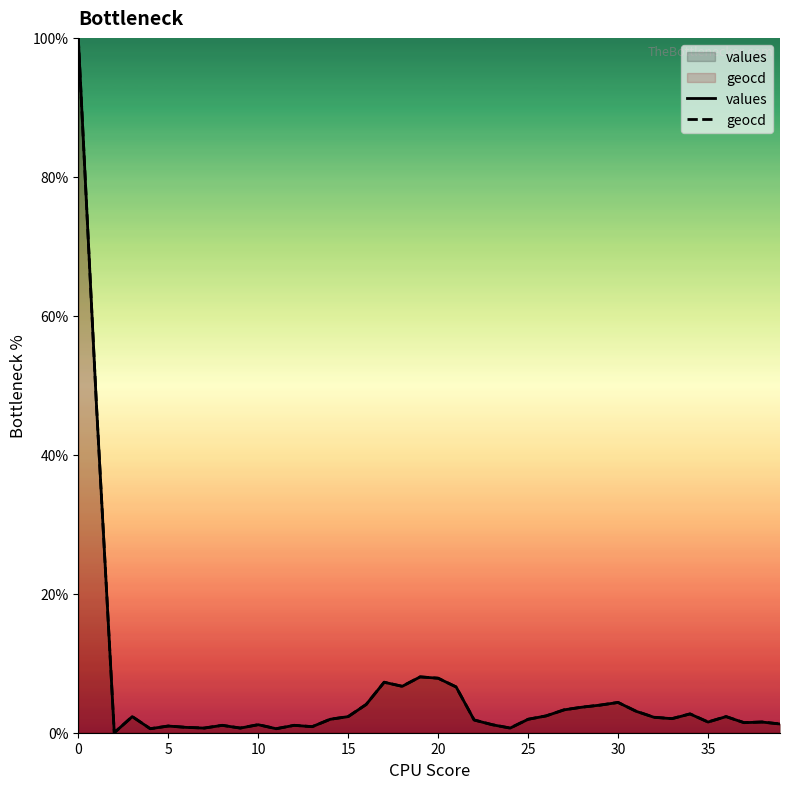

True or false: values and geocd cross at least once.

False